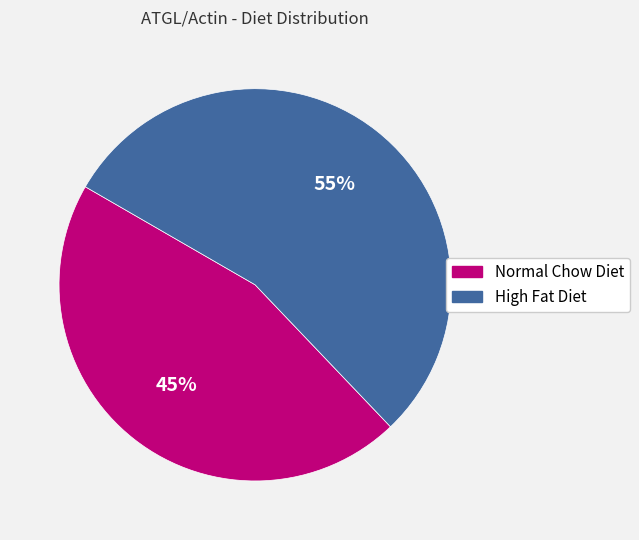

How many slices are in this pie chart?

2